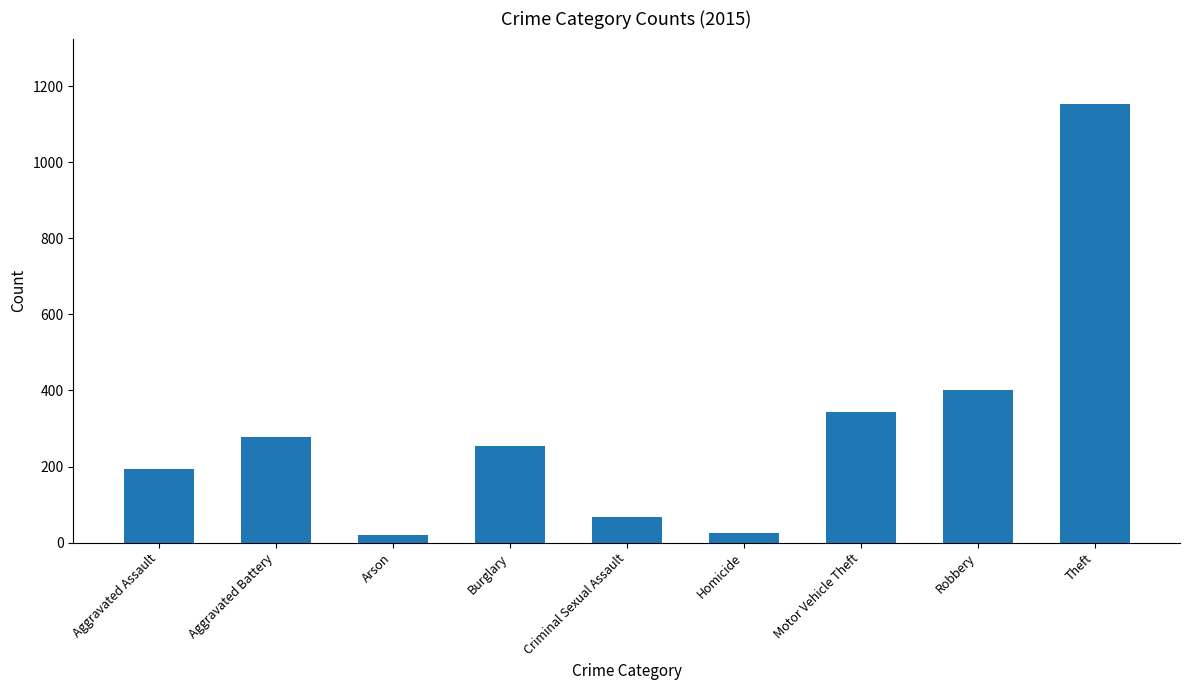

True or false: the data shows 81 at Aggravated Battery.

False